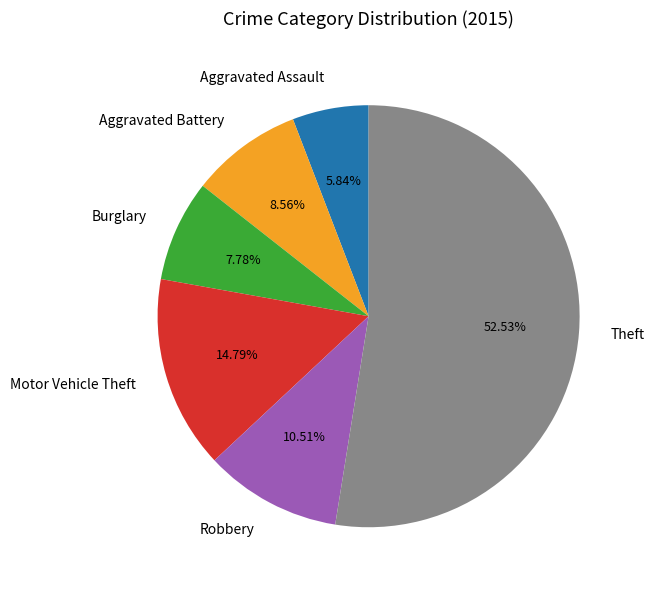

Is there a majority slice in this chart?

Yes